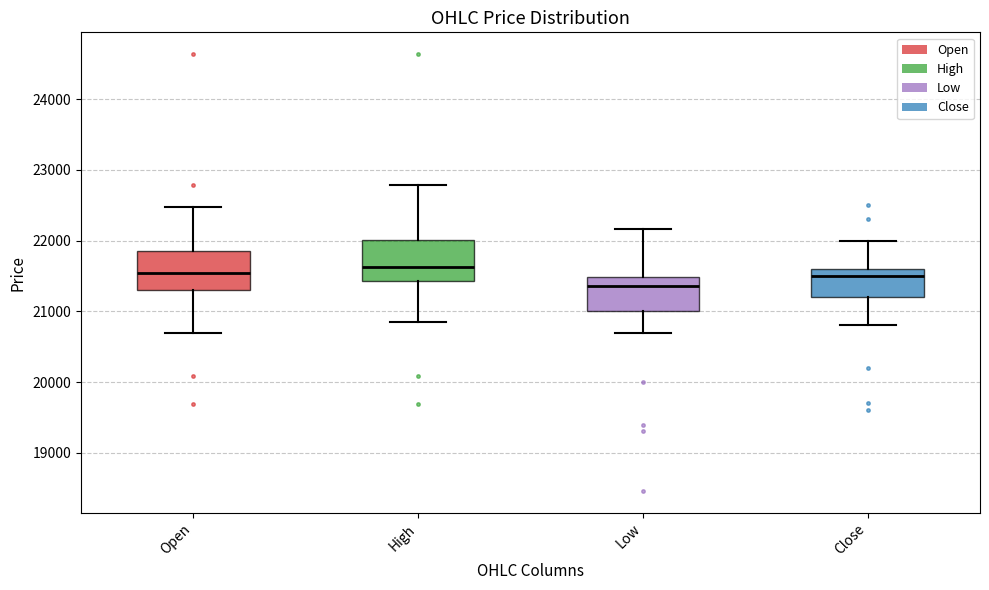

Where does the median line of the box for High sit on the y-axis? The values are not printed on the chart, so give them approximately, as read against the axis.

21600